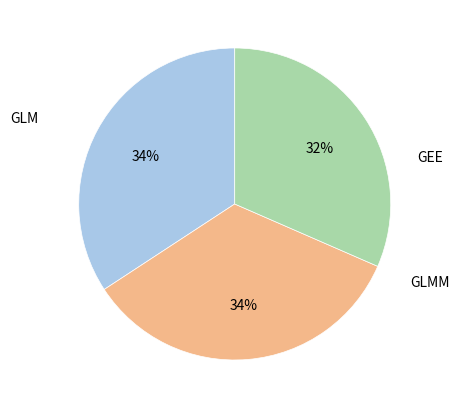

Does any single category account for the majority?

No